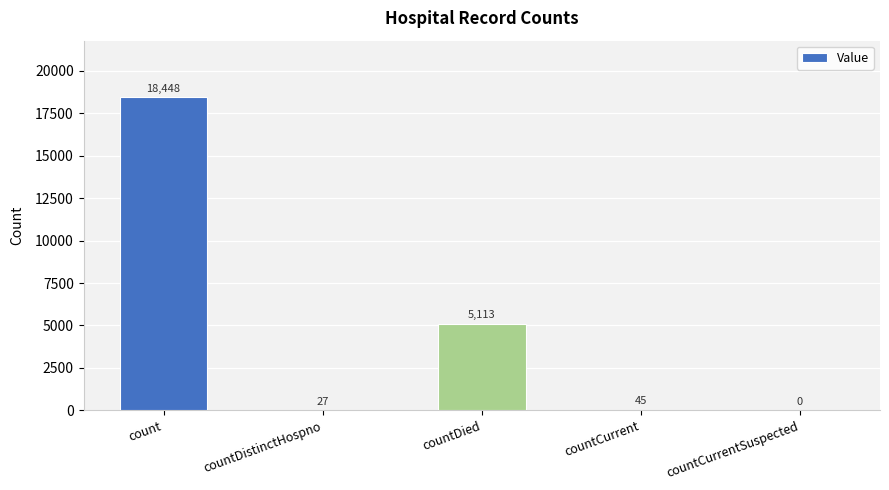

At which category does the chart reach its peak across all series?

count